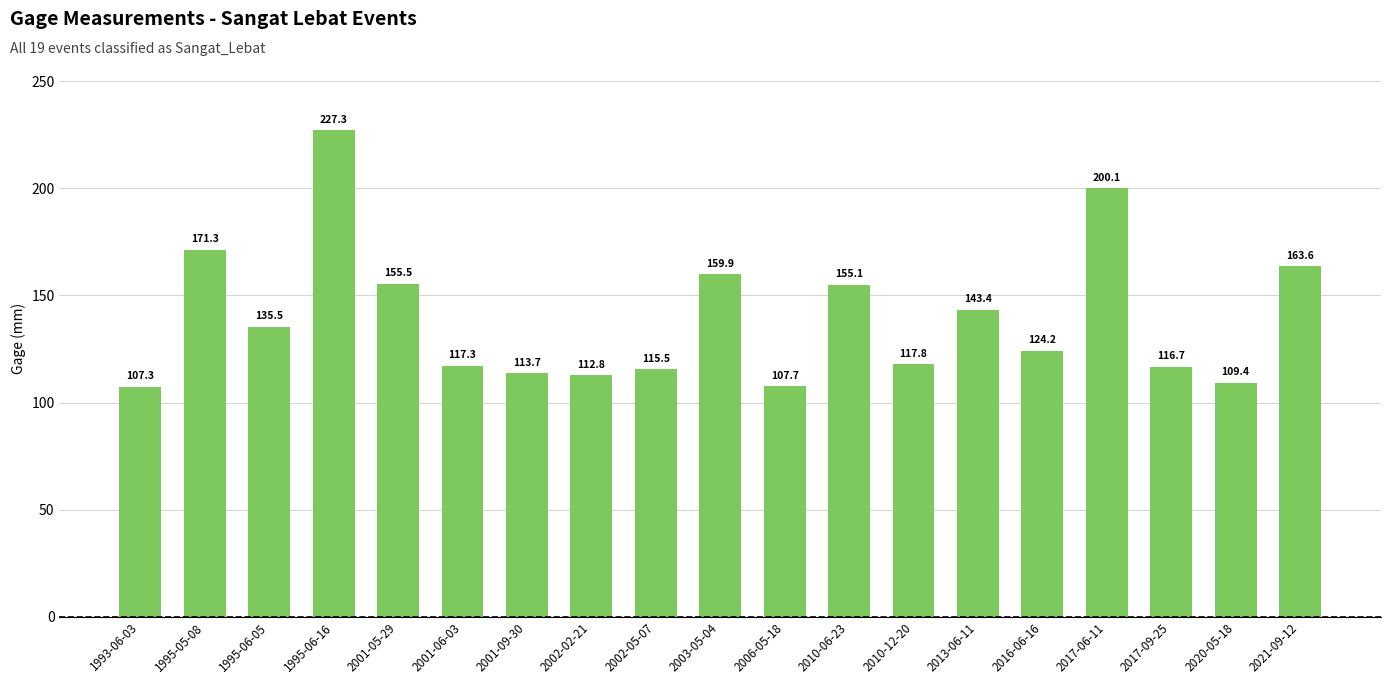

Is it true that the value at 2016-06-16 is 84.2?

False